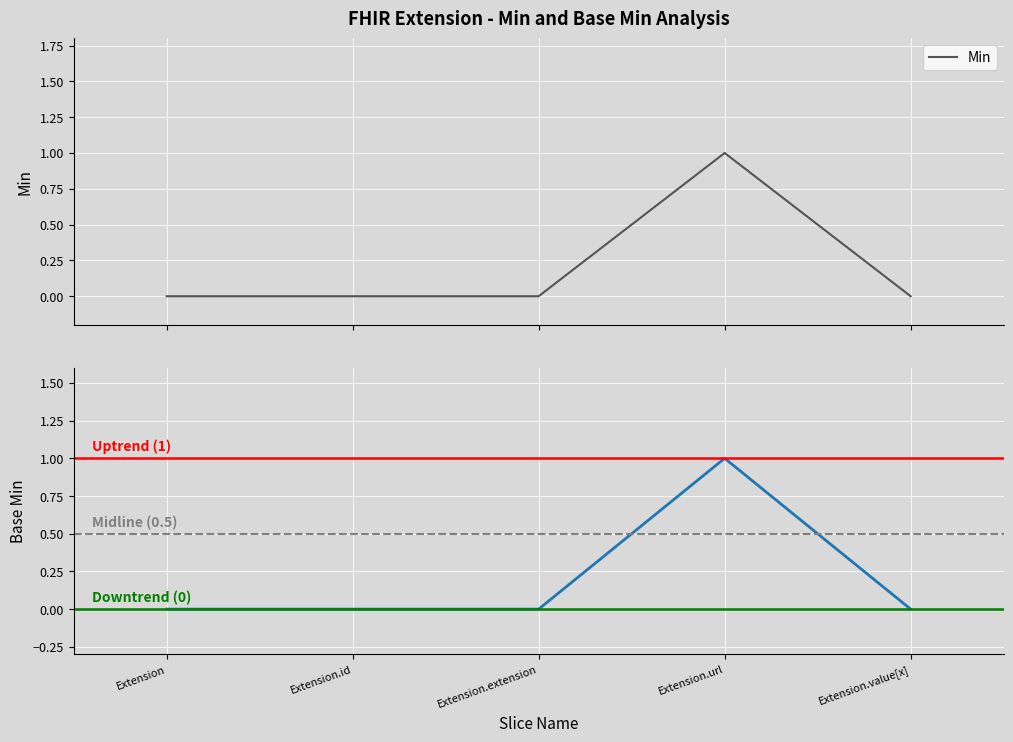

Is the value of Base Min at Extension.id greater than the value of Min at Extension?

No